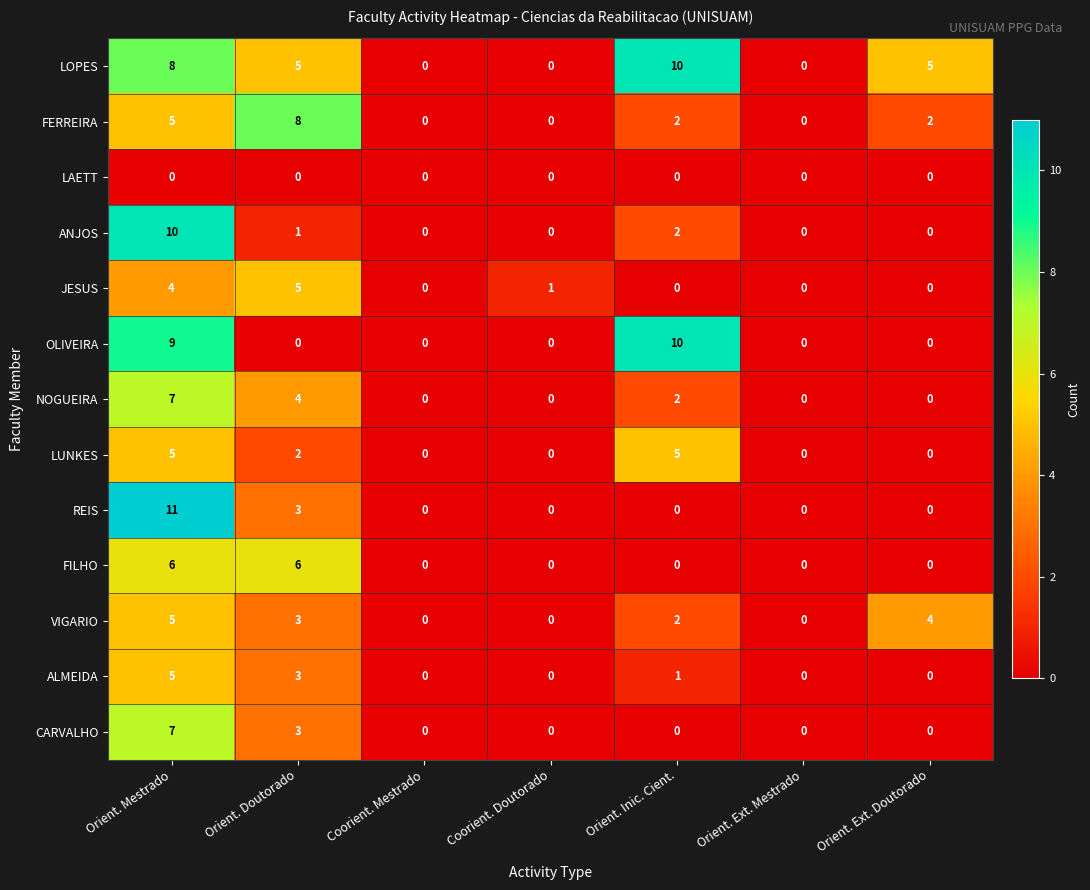

Which series changed the most between Orient. Mestrado and Orient. Ext. Mestrado?

REIS